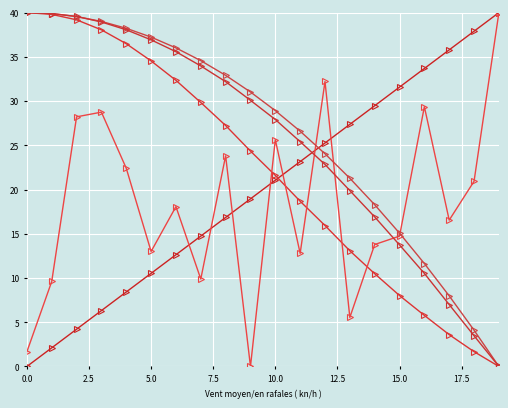

How many data points does each series have?

20